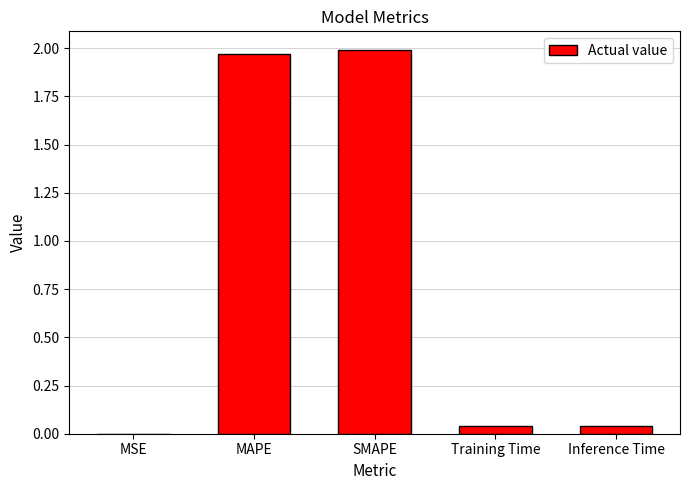

True or false: the data shows 2.0 at SMAPE.

True